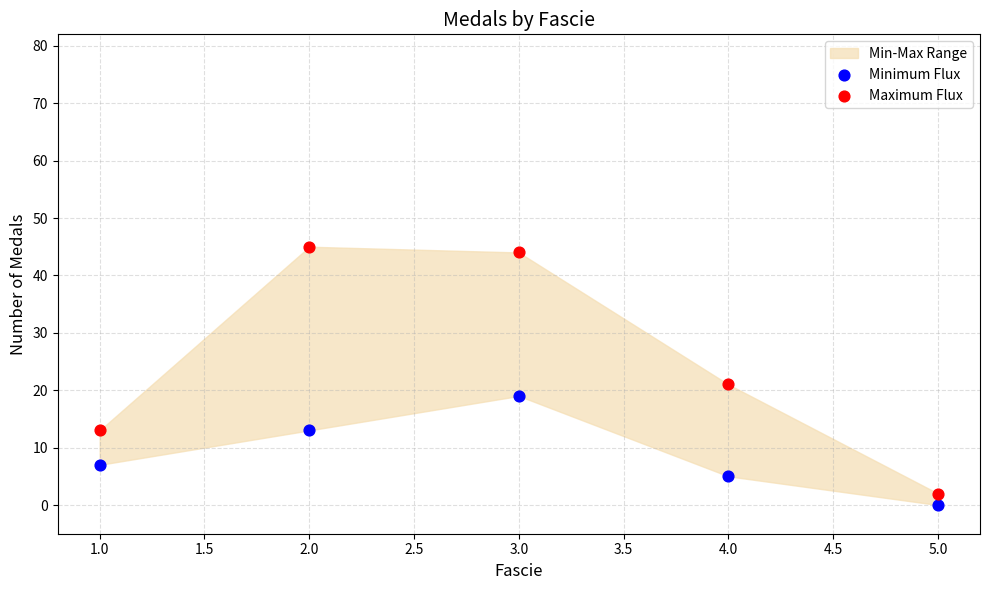

In the Maximum Flux series, what Y value is closest to 23?

21